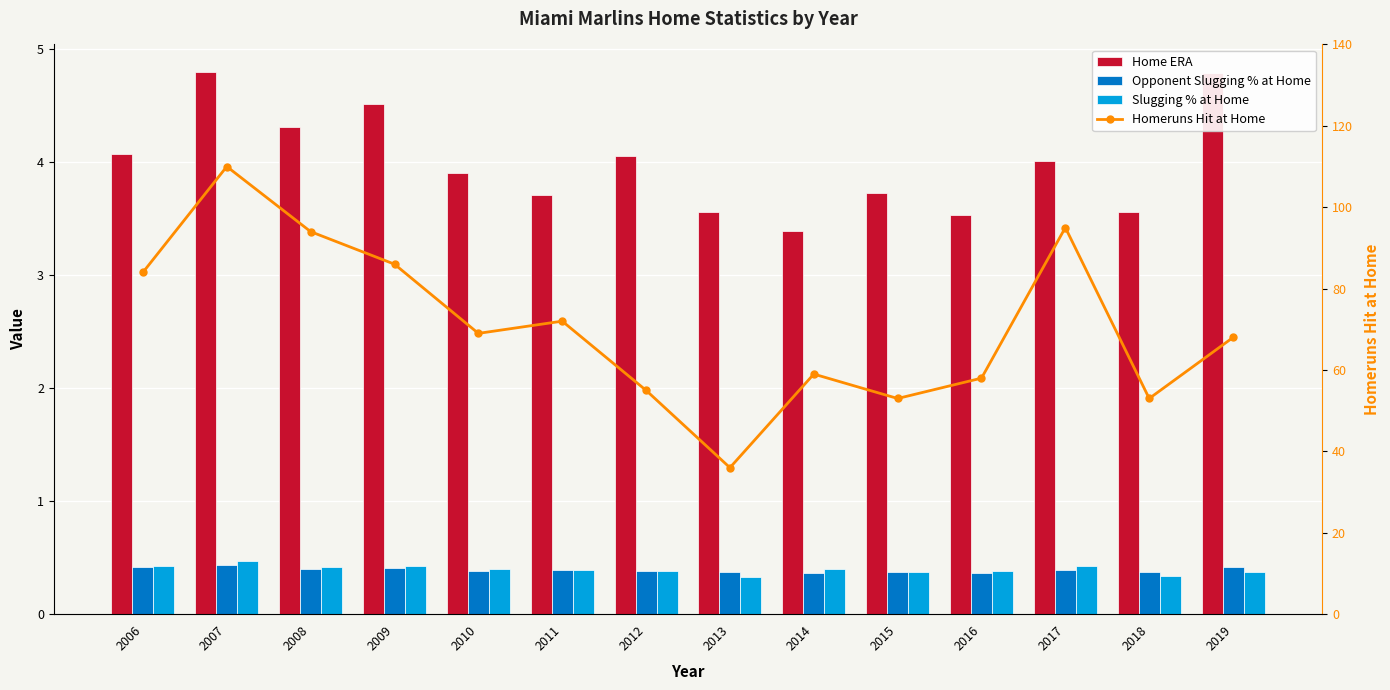

What is the difference between the maximum and minimum values in the Home ERA series?

1.4